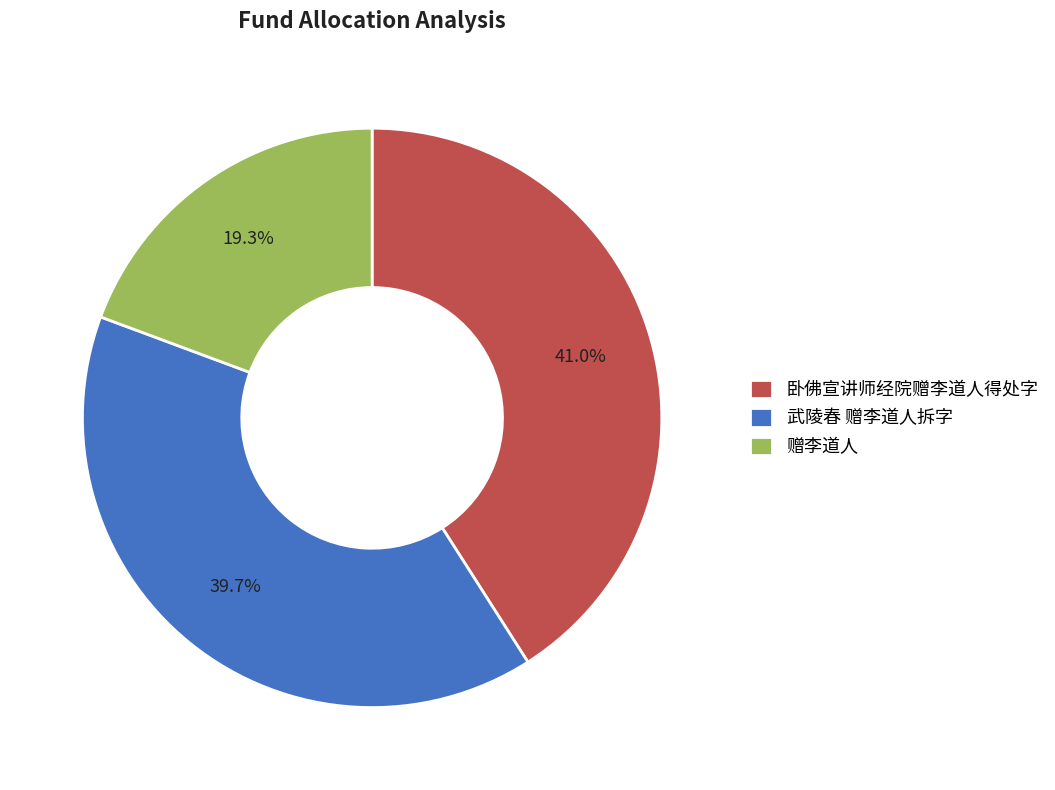

Combined, do 赠李道人 and 武陵春 赠李道人拆字 account for over 50%?

Yes